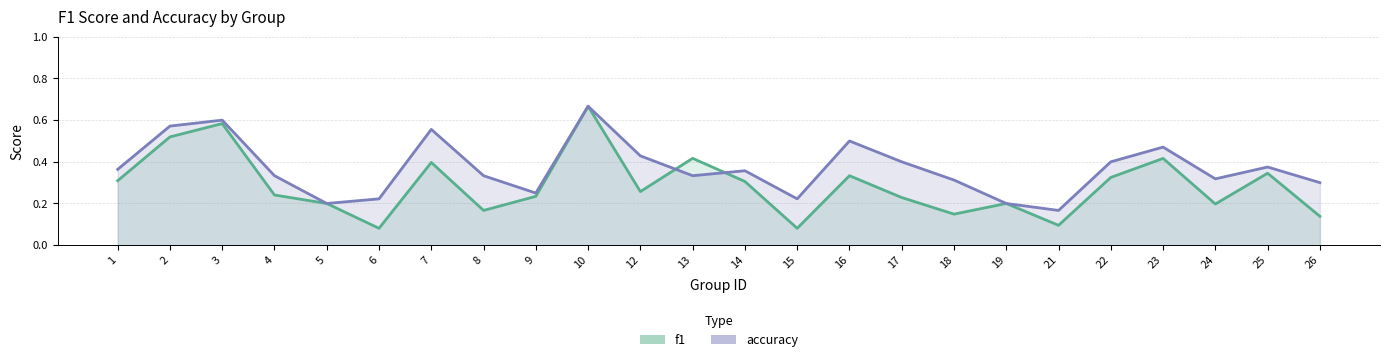

Reading right to left, what are all the values shown in this chart?

f1: 26=0.1	25=0.3	24=0.2	23=0.4	22=0.3	21=0.1	19=0.2	18=0.1	17=0.2	16=0.3	15=0.1	14=0.3	13=0.4	12=0.3	10=0.7	9=0.2	8=0.2	7=0.4	6=0.1	5=0.2	4=0.2	3=0.6	2=0.5	1=0.3
accuracy: 26=0.3	25=0.4	24=0.3	23=0.5	22=0.4	21=0.2	19=0.2	18=0.3	17=0.4	16=0.5	15=0.2	14=0.4	13=0.3	12=0.4	10=0.7	9=0.2	8=0.3	7=0.6	6=0.2	5=0.2	4=0.3	3=0.6	2=0.6	1=0.4